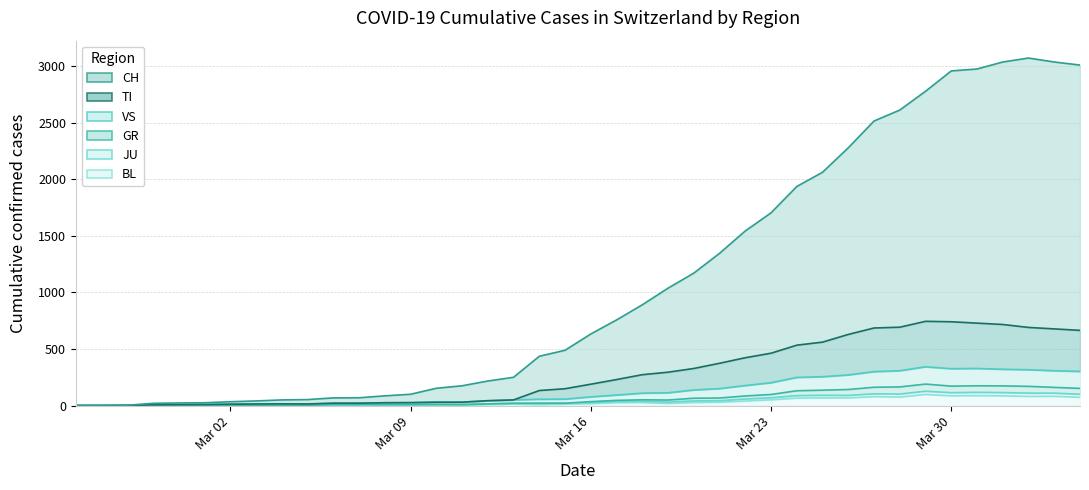

Reading left to right, list all the values displayed in this chart.

CH: 0	1	3	20	23	25	34	41	50	53	68	69	86	100	153	175	217	250	436	489	633	757	891	1038	1171	1346	1544	1704	1937	2063	2279	2516	2613	2779	2959	2976	3038	3073	3038	3011
TI: 0	0	1	7	8	9	12	14	15	14	21	21	25	26	30	30	43	50	133	149	189	230	273	295	328	374	423	463	534	561	629	686	693	745	741	729	717	691	678	665
GR: 0	0	1	1	2	2	2	2	2	3	9	9	9	9	10	9	15	20	22	21	35	46	51	49	65	67	85	98	131	136	142	162	165	190	172	175	174	170	161	152
JU: 0	0	1	7	8	9	12	14	15	14	21	21	25	26	30	30	43	50	56	57	77	93	110	113	138	150	177	202	249	255	271	300	308	343	326	328	321	317	308	302
VS: 0	0	1	1	2	2	2	2	2	3	9	9	9	9	10	9	15	20	16	21	26	37	38	31	41	43	58	69	88	91	90	104	102	127	114	117	115	110	110	100
BL: 0	0	0	0	1	1	1	1	1	1	4	4	4	4	5	3	9	12	8	12	17	26	27	19	27	30	40	51	66	68	68	79	75	99	86	88	86	81	82	73